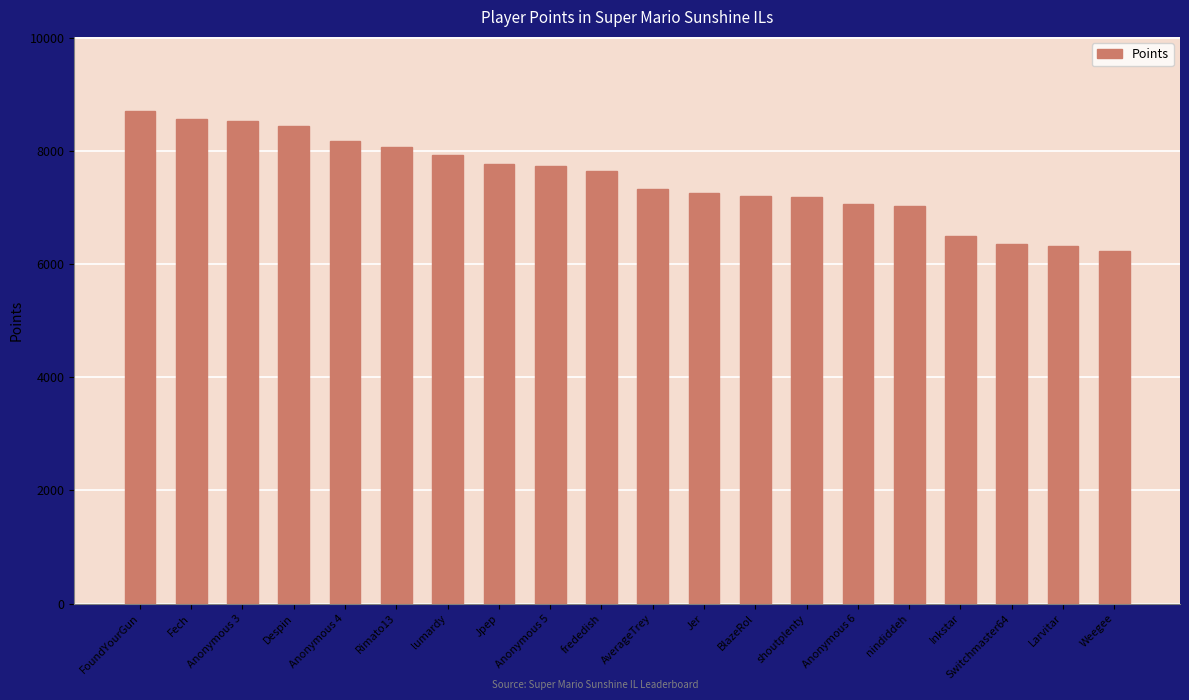

What is the greatest value displayed?

8708